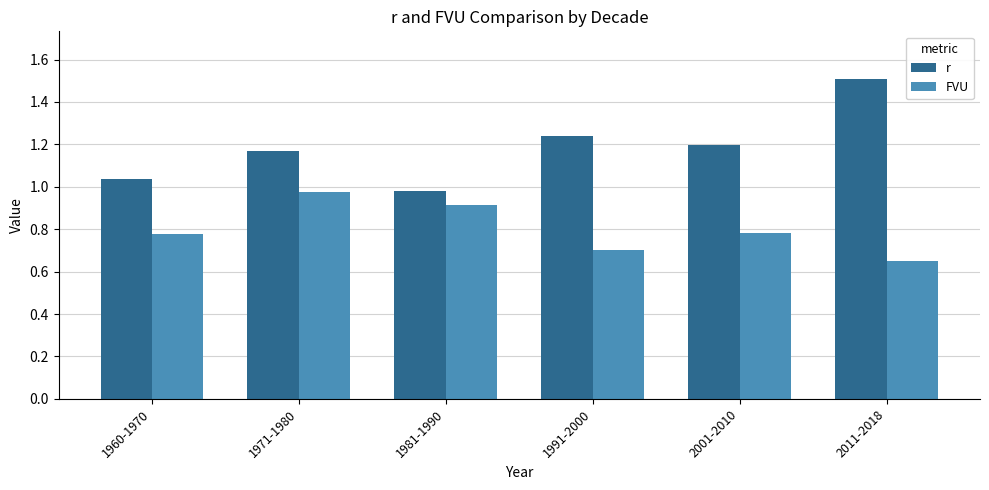

At which category does the chart reach its minimum across all series?

2011-2018